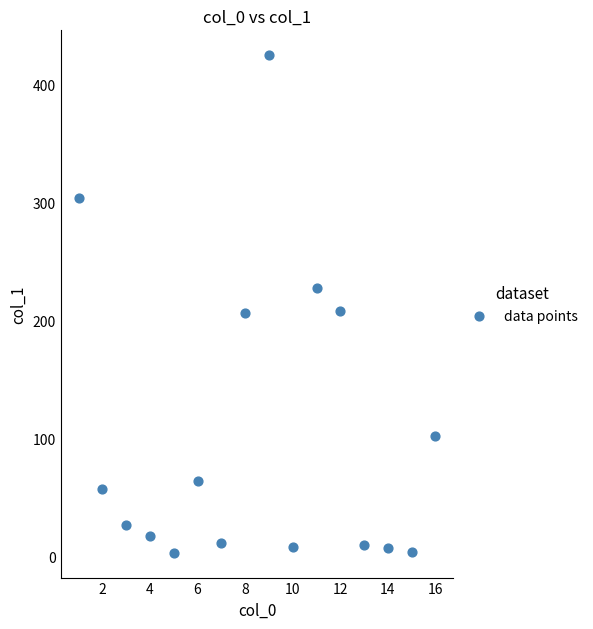

What is the range of Y values (max minus min)?

422.5